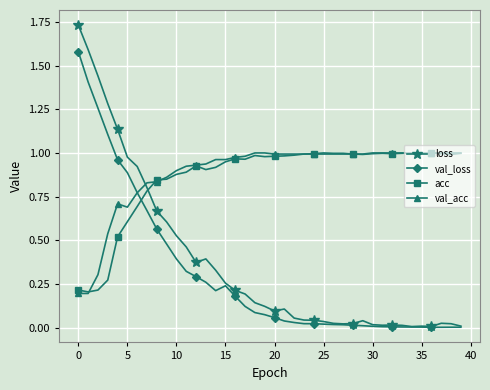

Which series has the widest spread of values?

loss